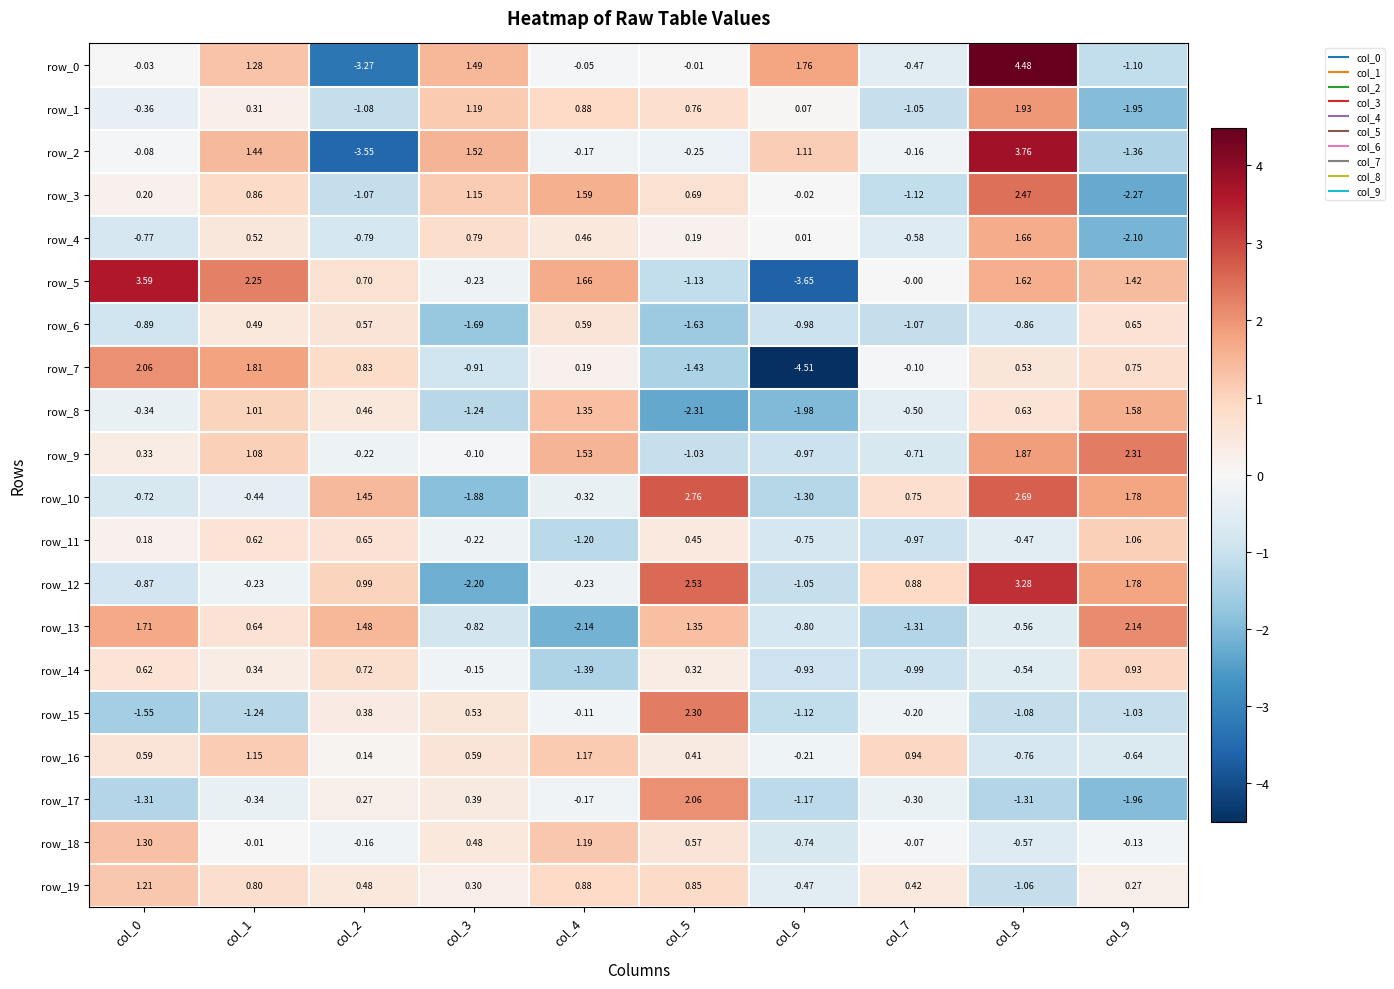

How many negative values does the row_3 series have?

4